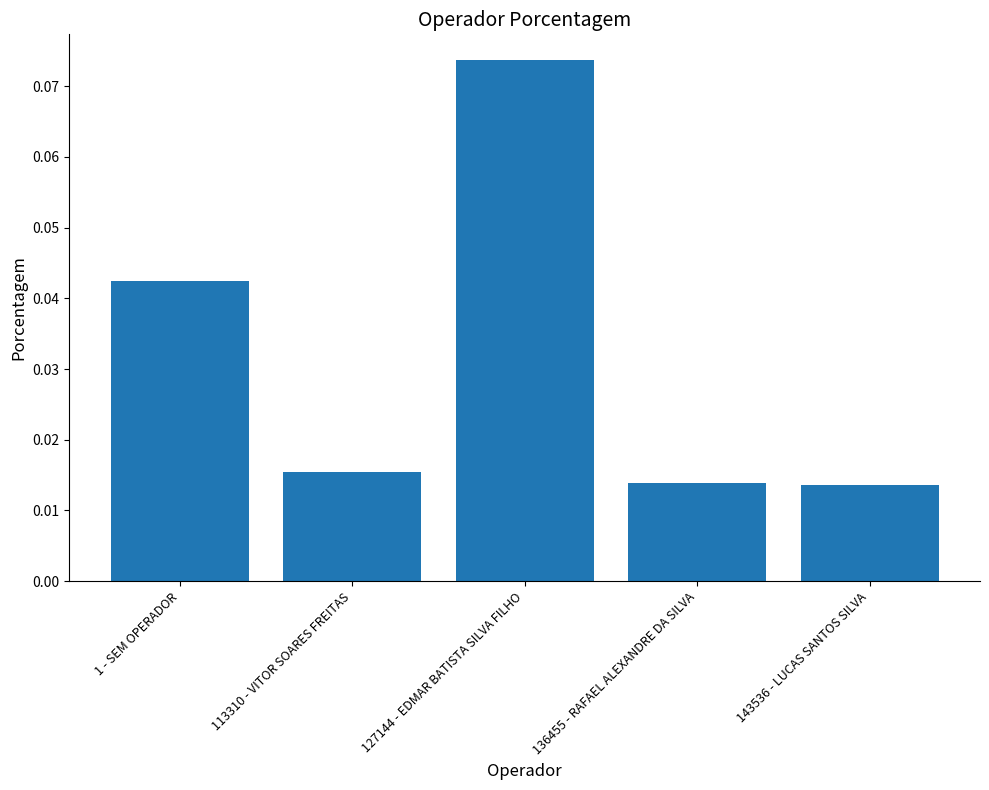

What is the label of the 2nd bar from the right?

136455 - RAFAEL ALEXANDRE DA SILVA